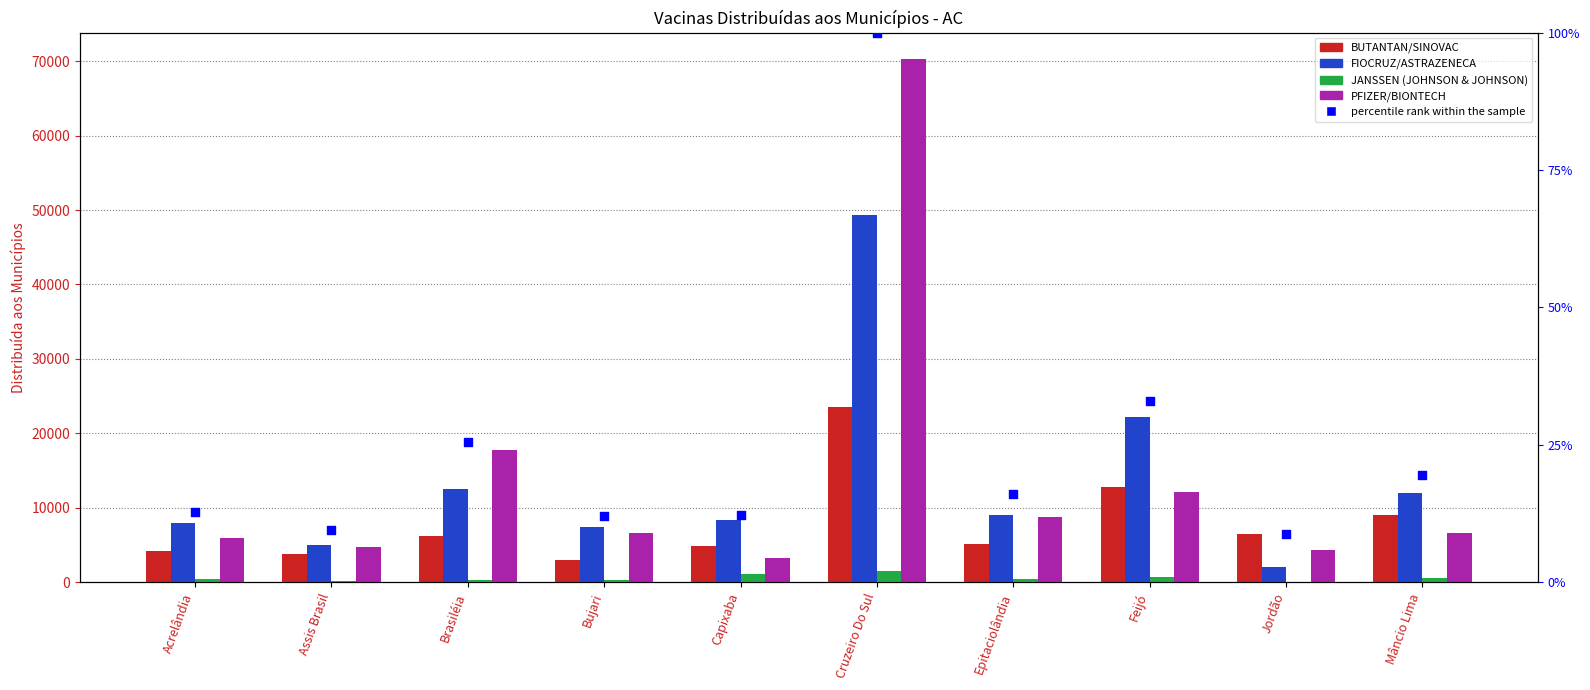

At how many categories does at least one series exceed 26165?

1